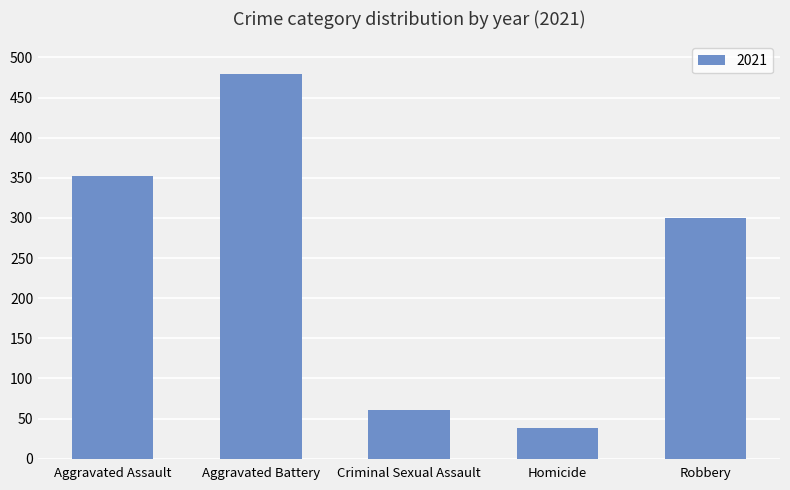

Are the bars grouped side by side (vs. stacked)?

No